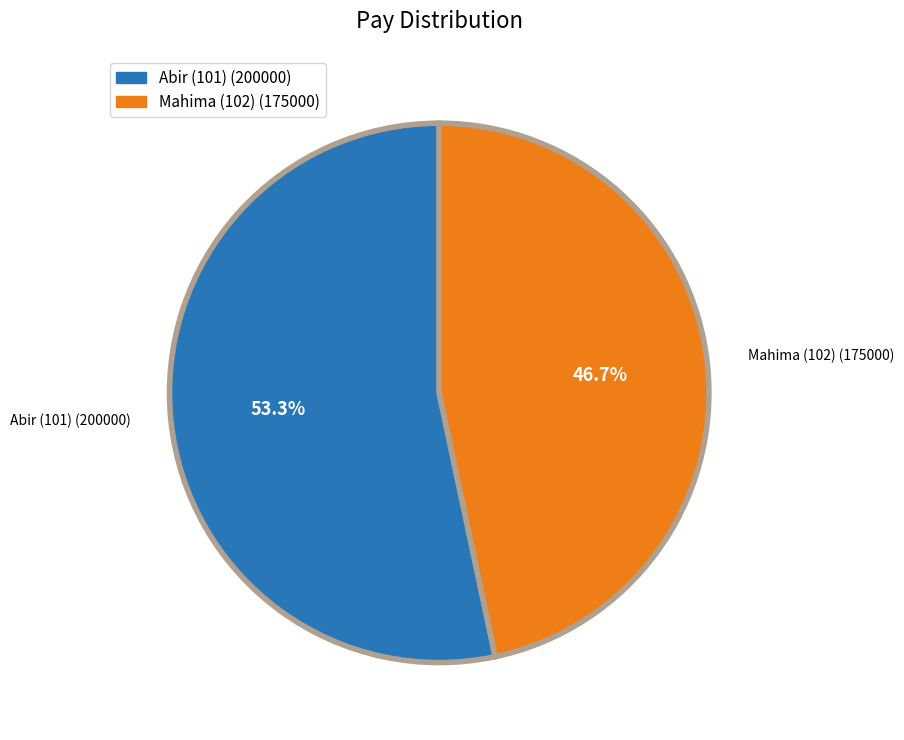

Is Mahima (102) the majority of the pie?

No